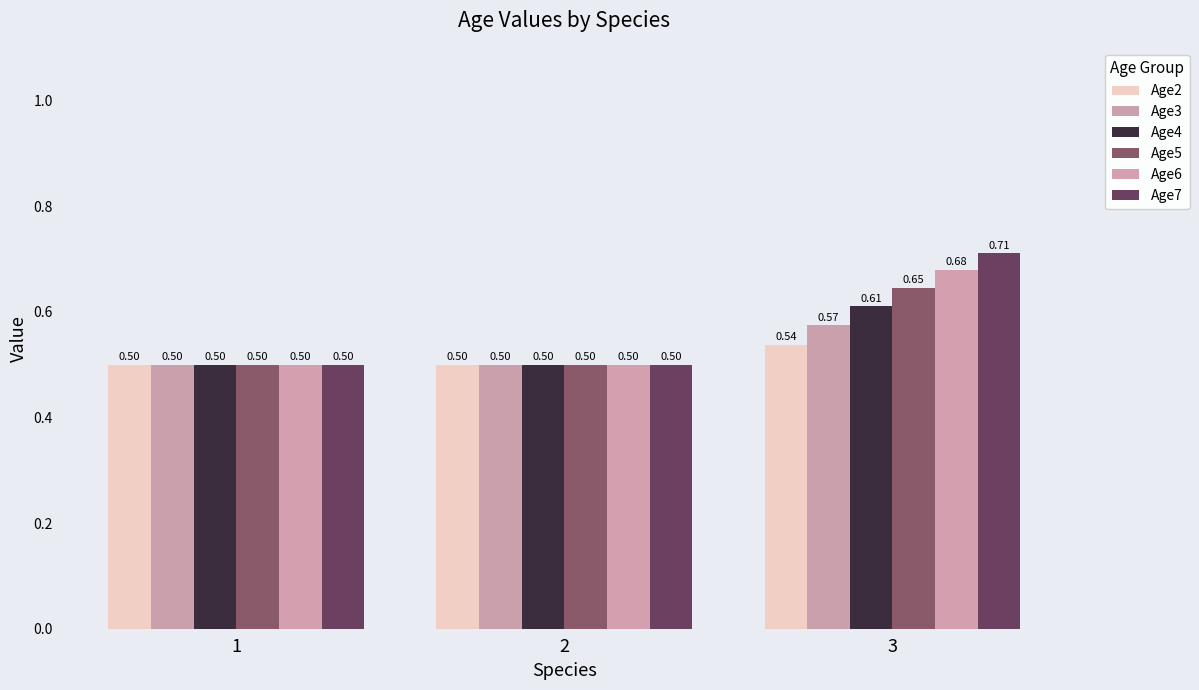

Rank the categories by Age6 value from highest to lowest.

3, 1, 2